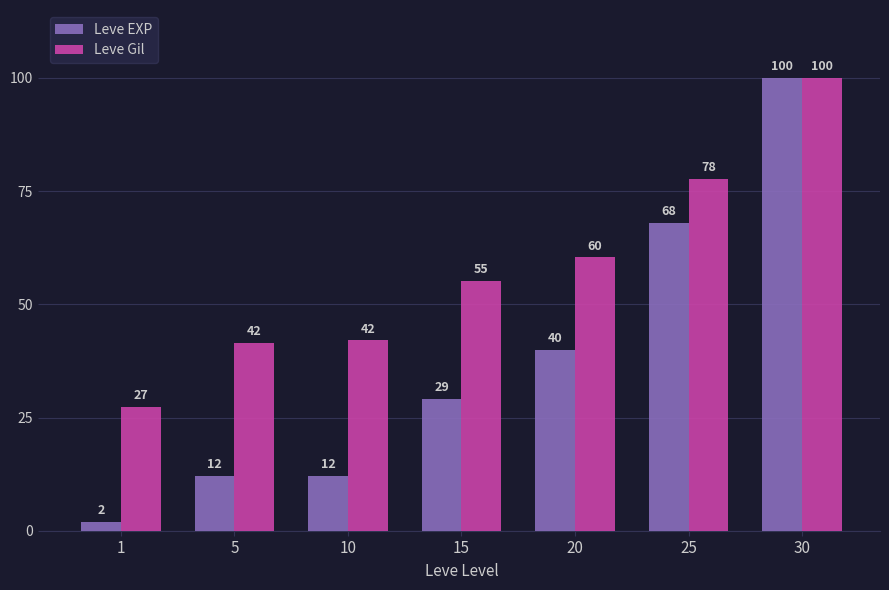

List the series in order of their overall mean, highest first.

Leve Gil, Leve EXP